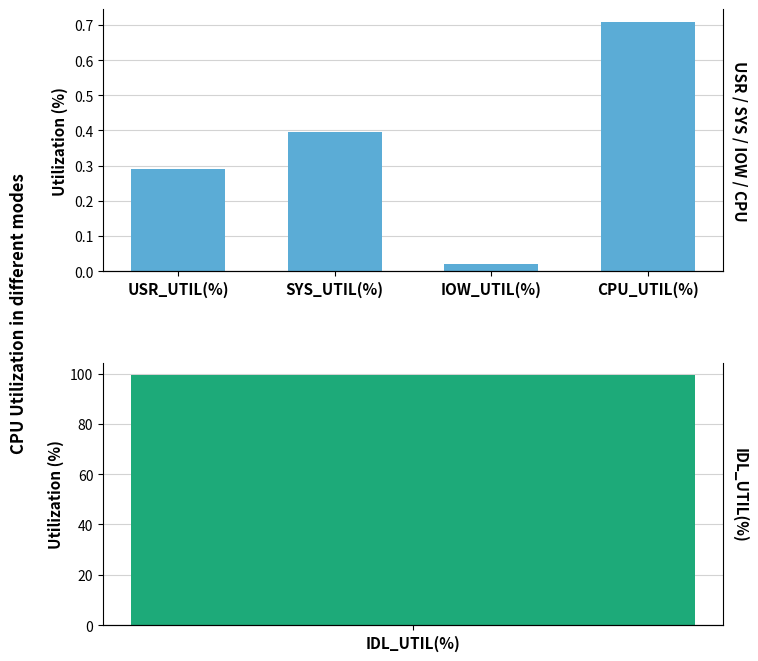

Are the bars horizontal?

No